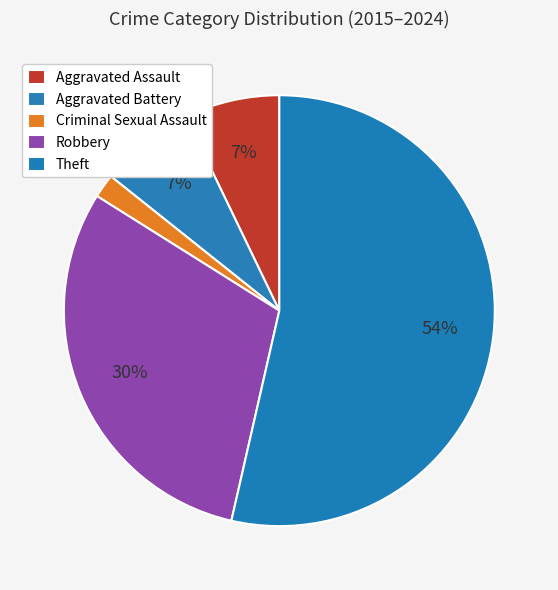

What is the change in value from Aggravated Assault to Aggravated Battery?

-3